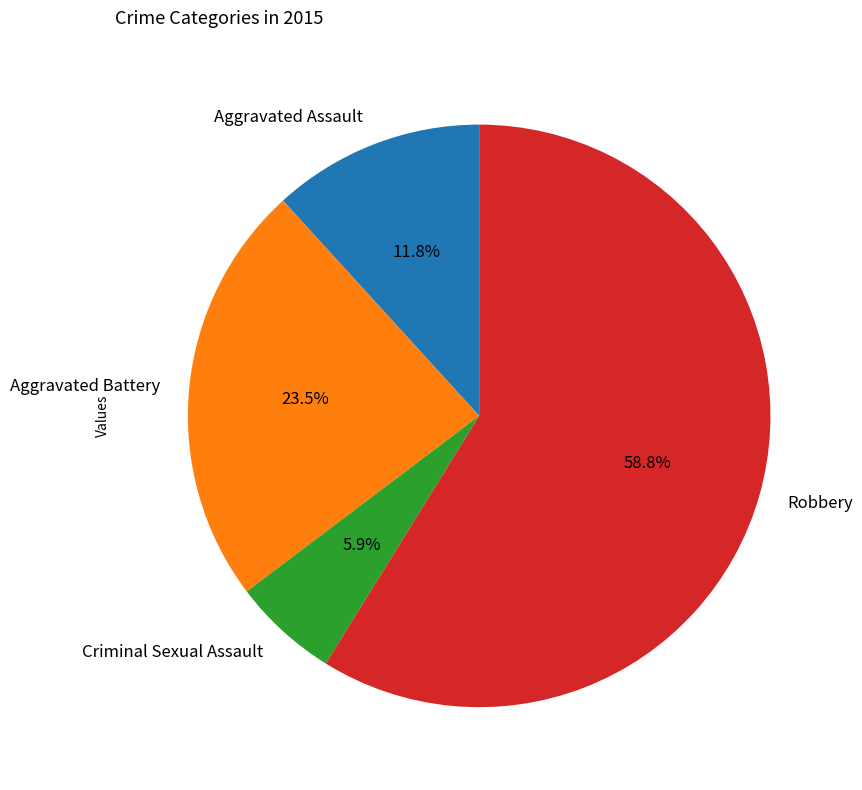

How many slices are in this pie chart?

4